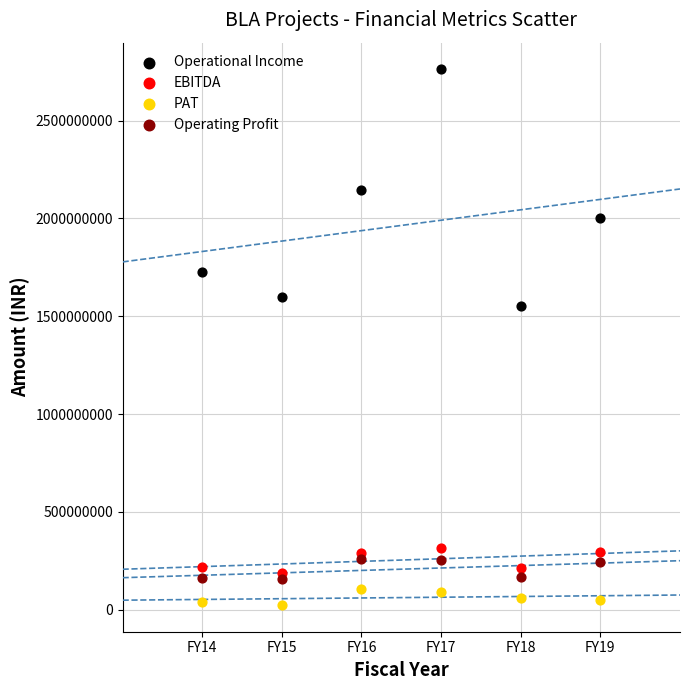

What are all the series names shown in the legend?

Operational Income, EBITDA, PAT, Operating Profit